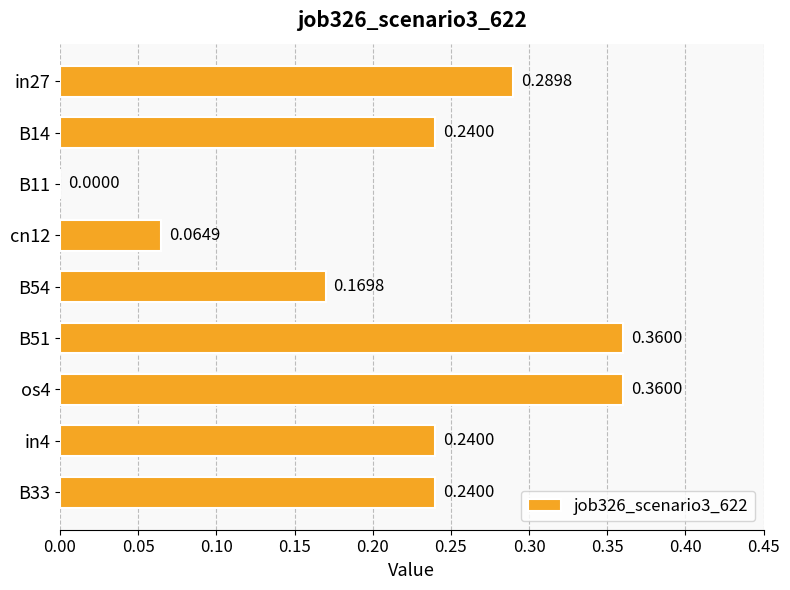

What is the change in value from B11 to B54?

+0.2